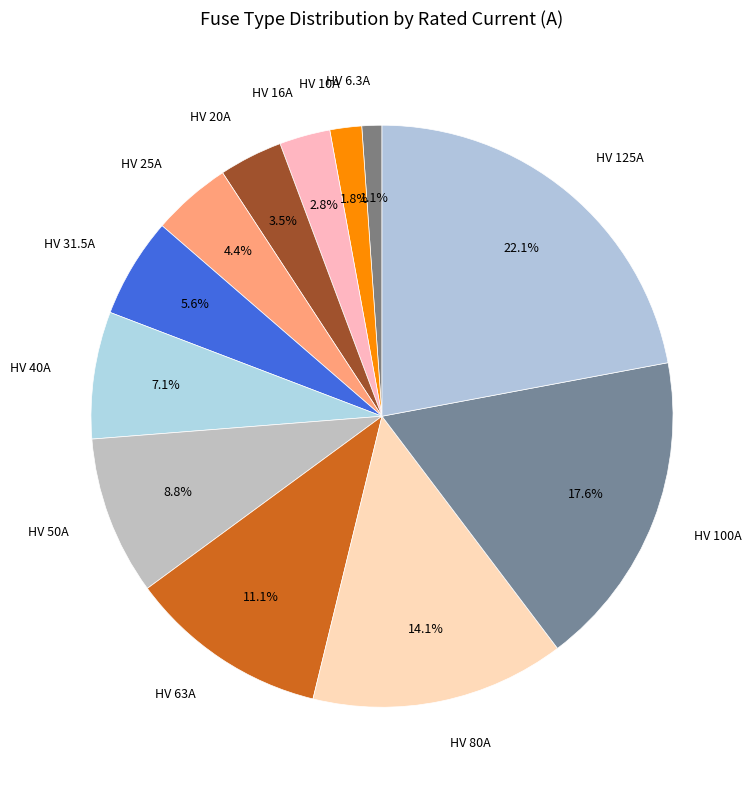

Count the number of slices in the pie.

12